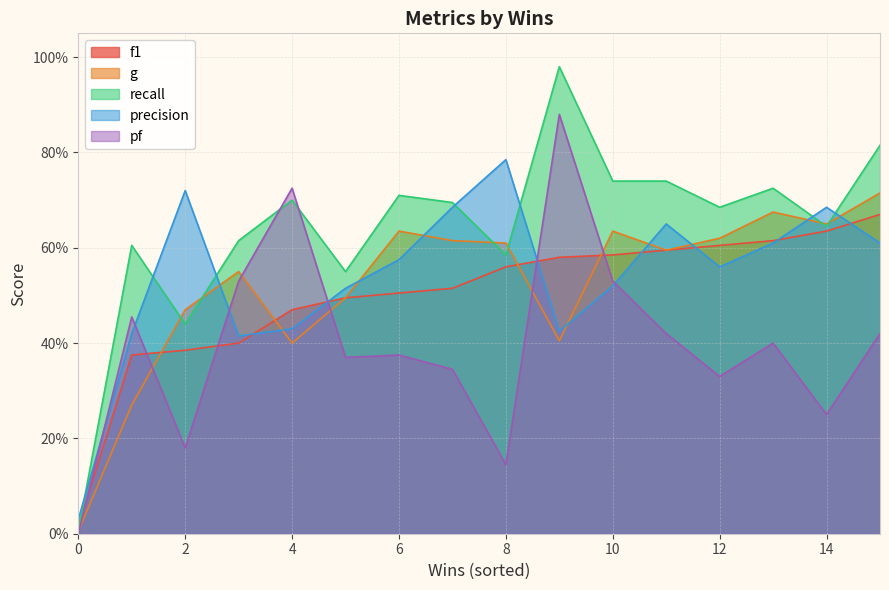

After their last crossing, which series has the higher values: precision or recall?

recall